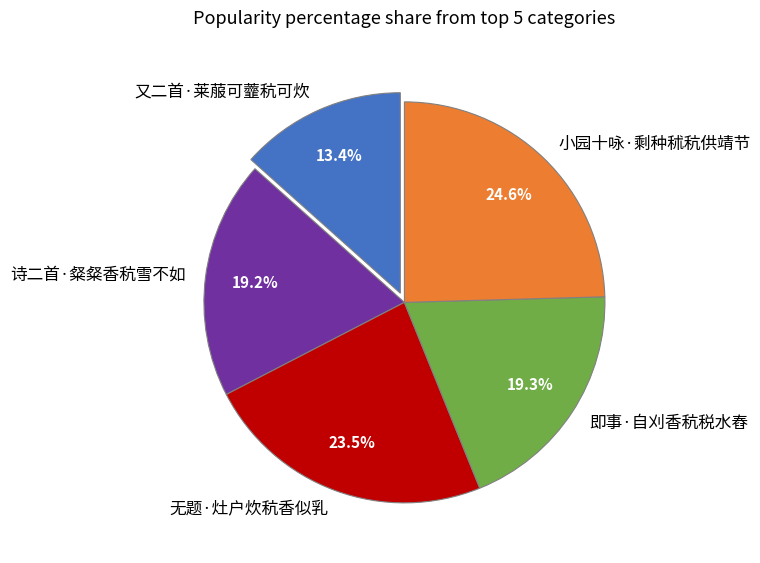

The 又二首·莱菔可虀秔可炊 slice represents 13% of the pie. True or false?

True